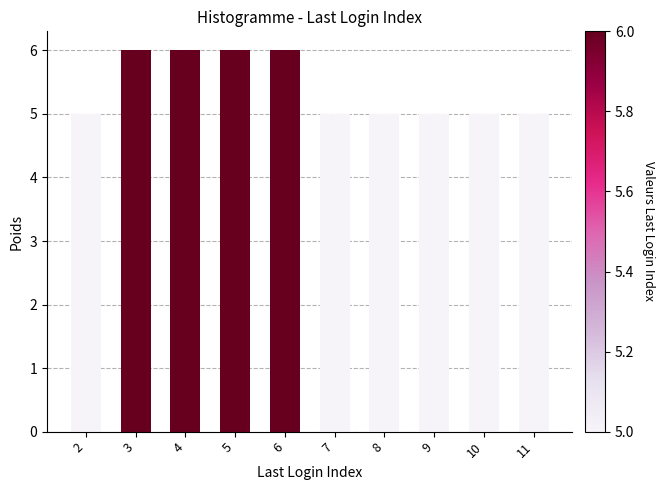

Reading left to right, extract all data points from this chart.

5	6	6	6	6	5	5	5	5	5